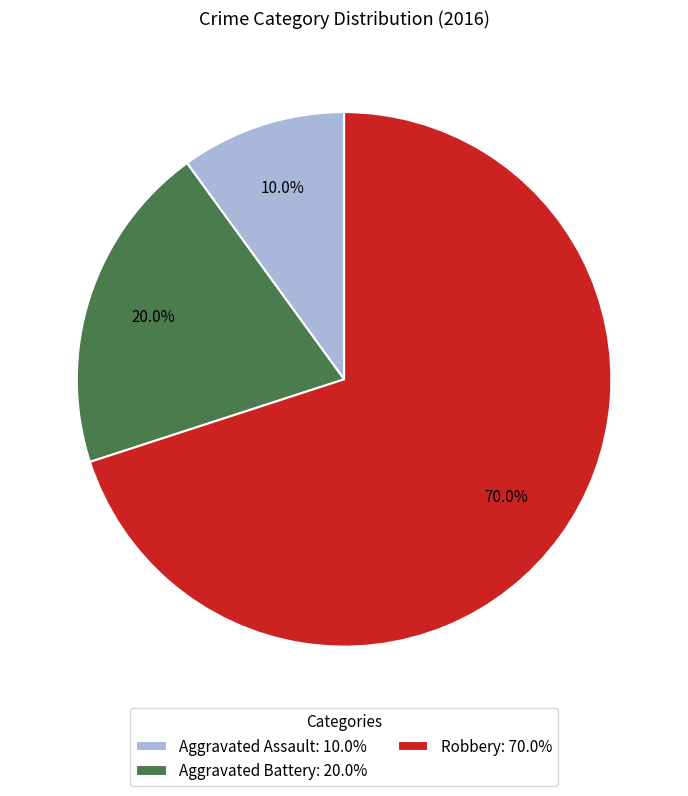

To the nearest percent, what is the difference between the largest and smallest slice percentages?

60%